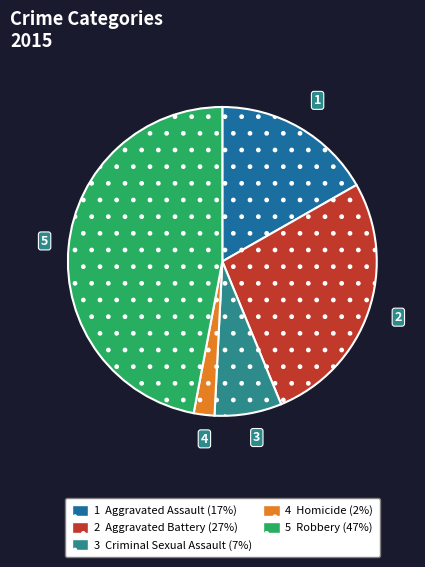

Is there a majority slice in this chart?

No